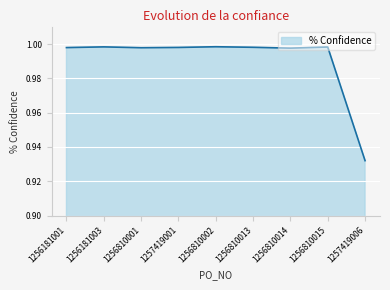

At which category does the chart reach its minimum across all series?

1257419006